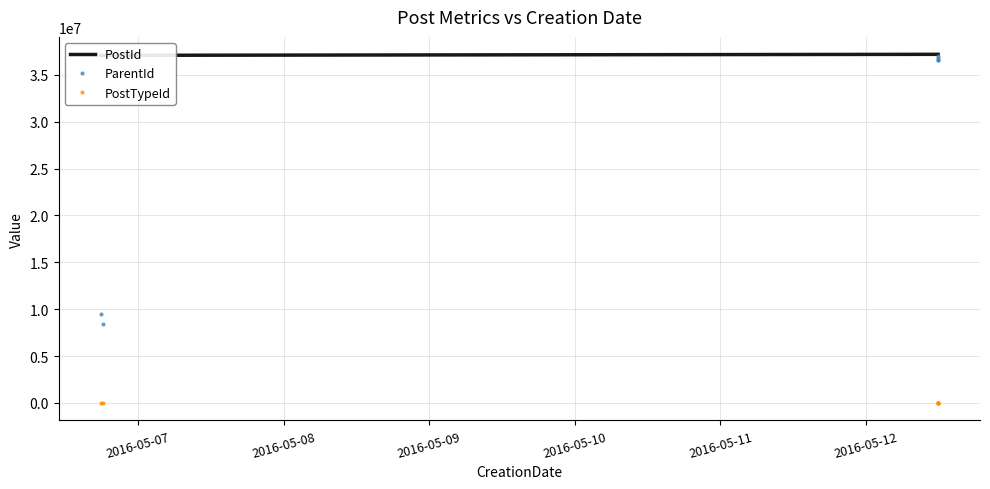

Which category has the highest value across all series?

2016-05-12